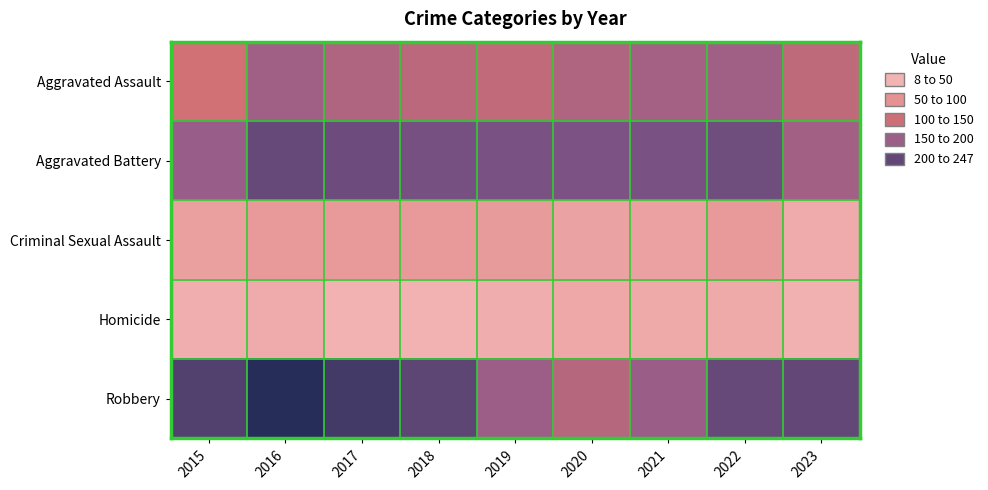

Between 2017 and 2021, which series saw the biggest shift?

Robbery